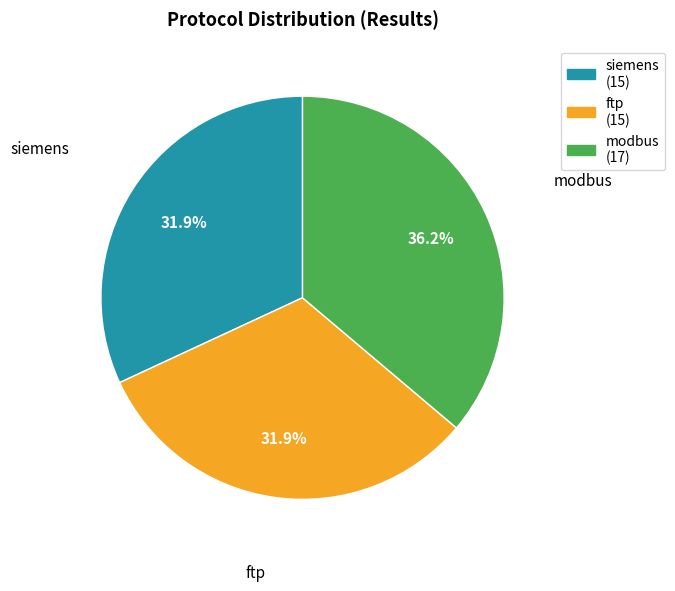

Is there a majority slice in this chart?

No